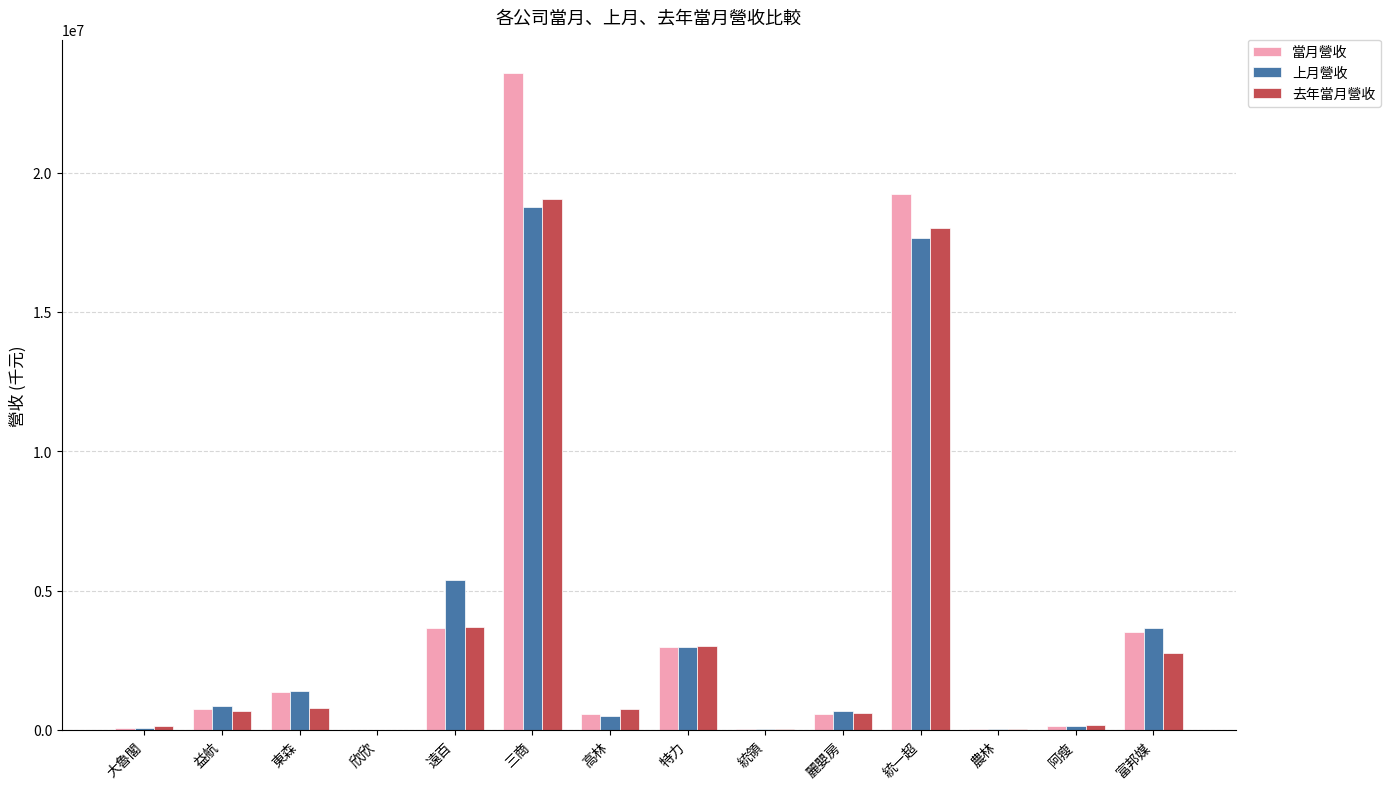

Read the 去年當月營收 value at 三商, to the nearest 50.

19066900